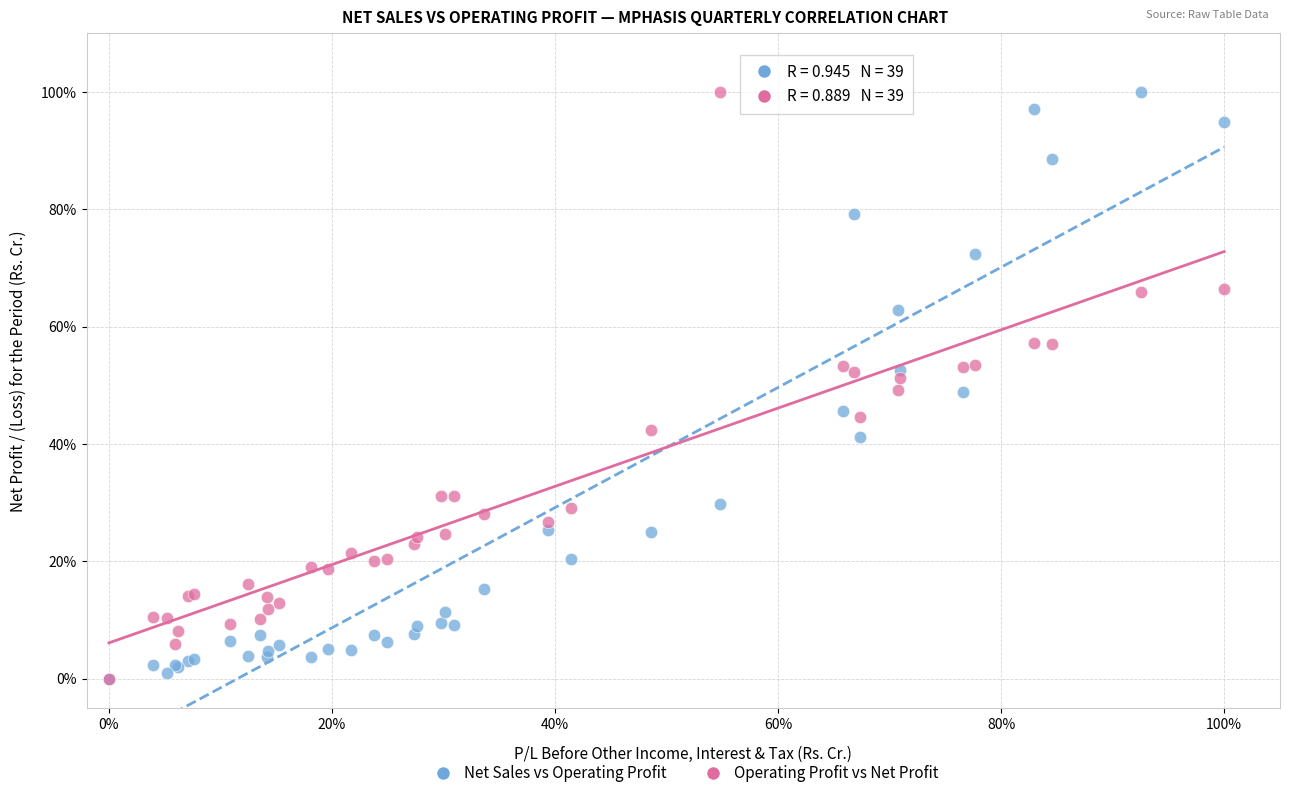

What are all the series names shown in the legend?

Net Sales vs Operating Profit, Operating Profit vs Net Profit